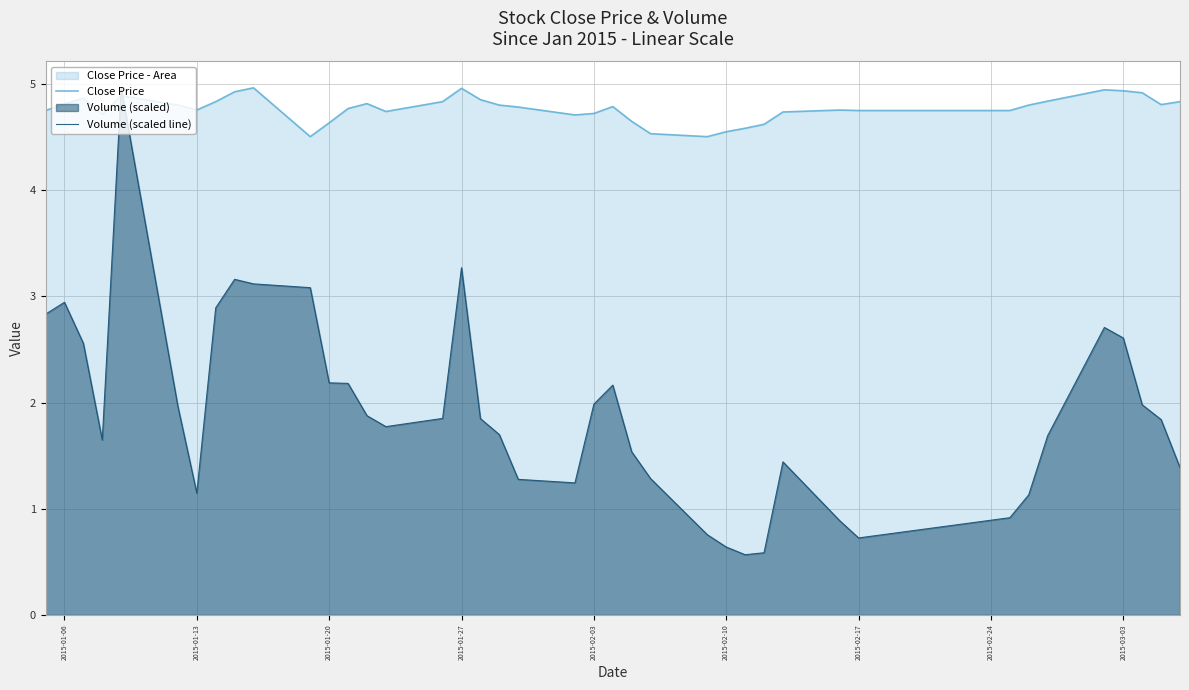

What is the maximum value shown in the chart?

5.0